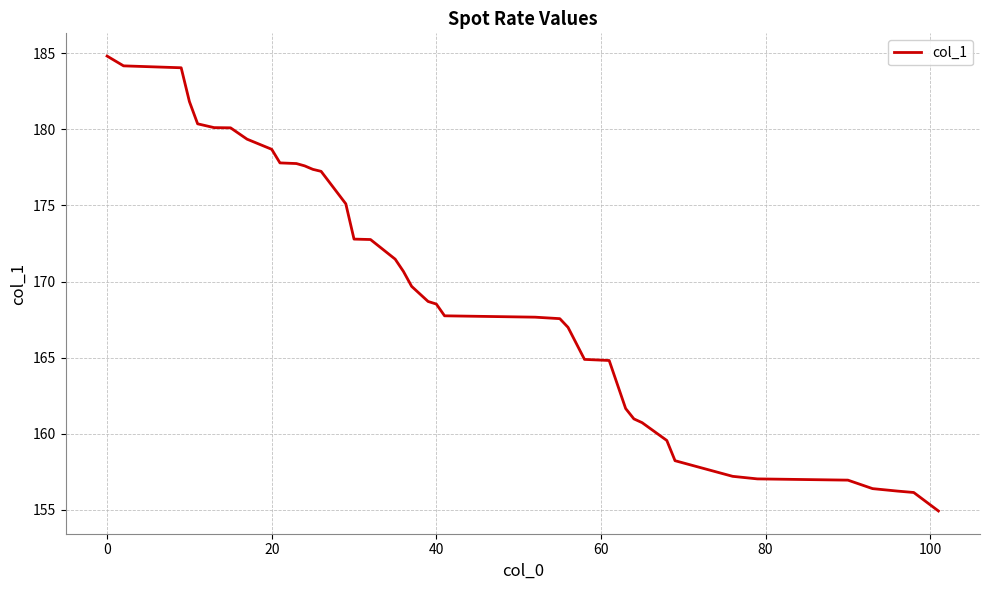

Count the number of values greater than 169.

20